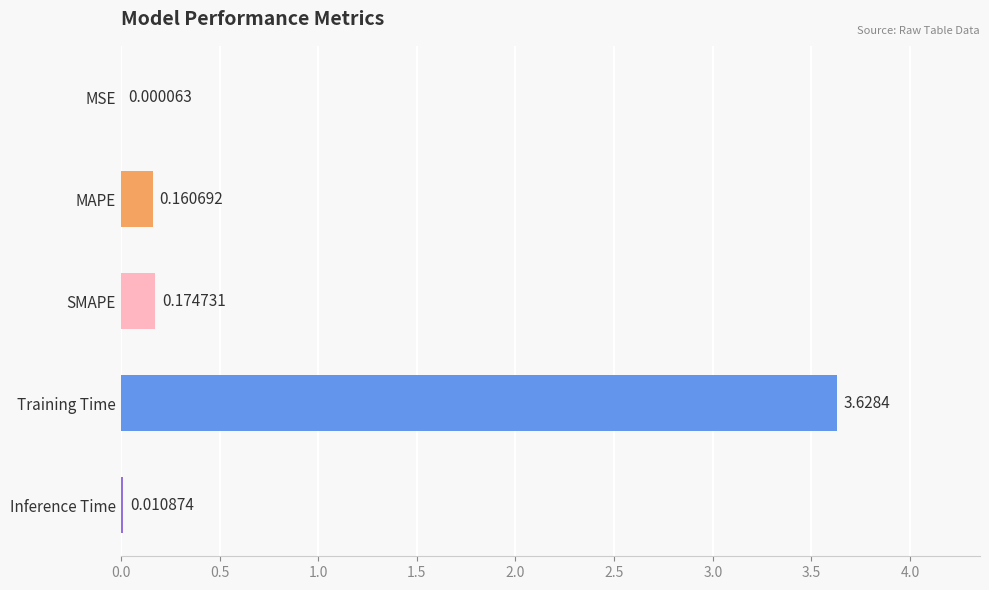

What is the sum of the values at Training Time and MAPE?

3.8